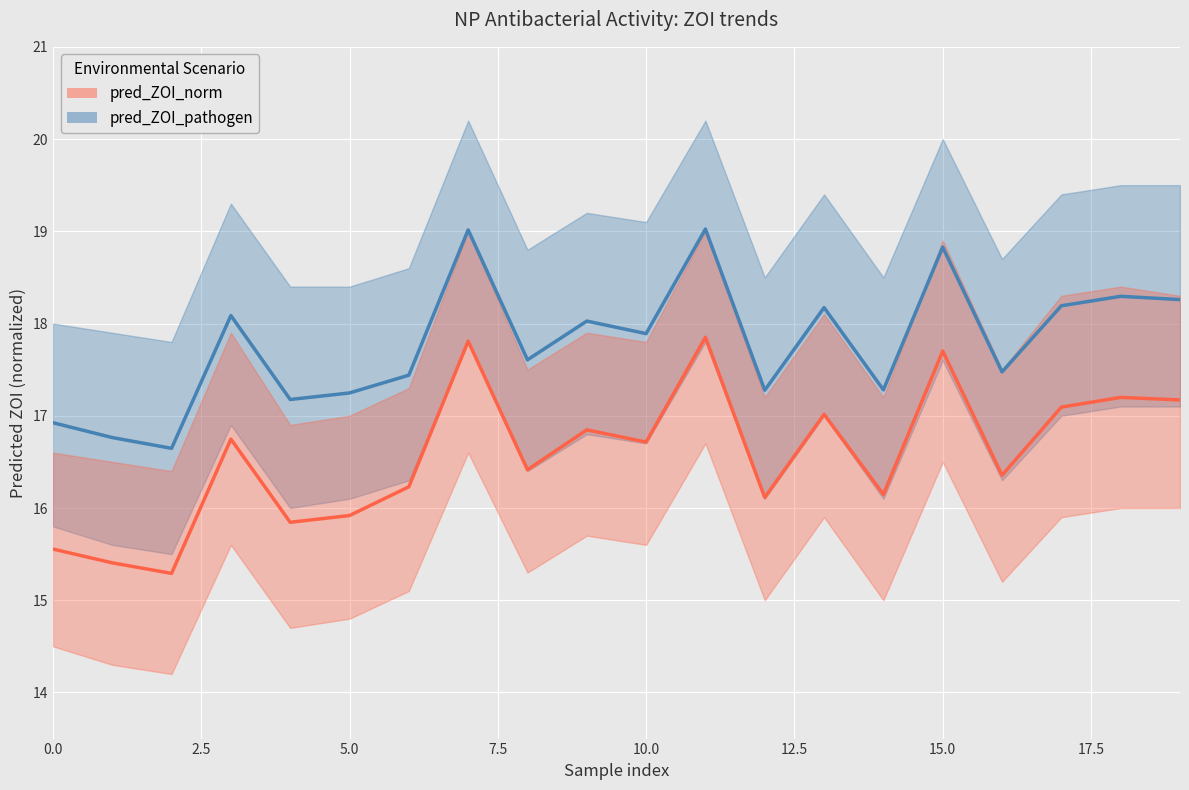

List the series in order of their peak value, highest first.

pred_ZOI_pathogen_mean, pred_ZOI_norm_mean